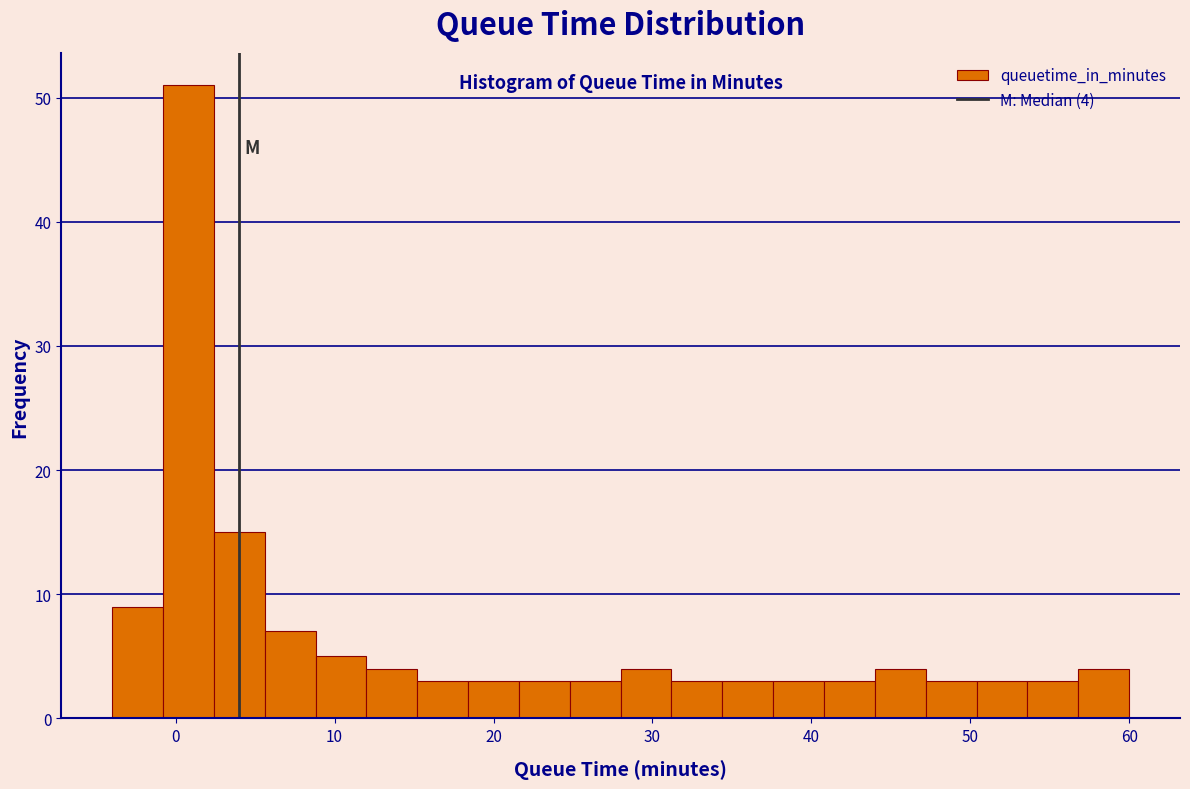

Read against the x-axis, roughly where is the centre of the tallest bar?

1